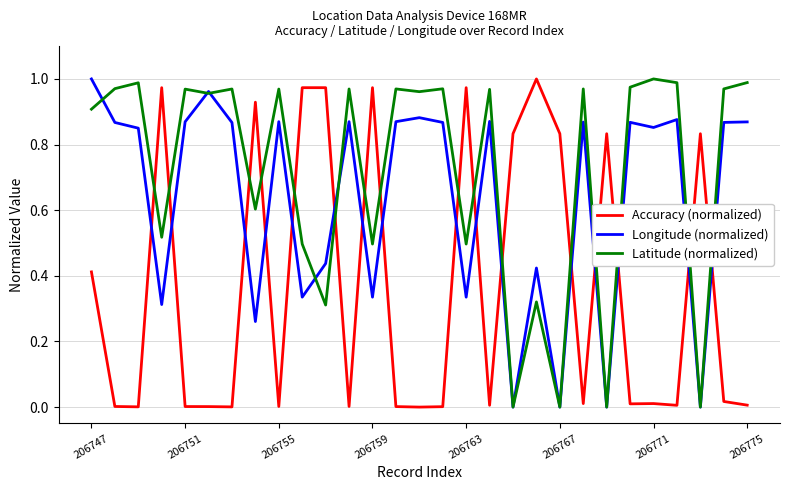

What are all the series names shown in the legend?

Accuracy (normalized), Longitude (normalized), Latitude (normalized)